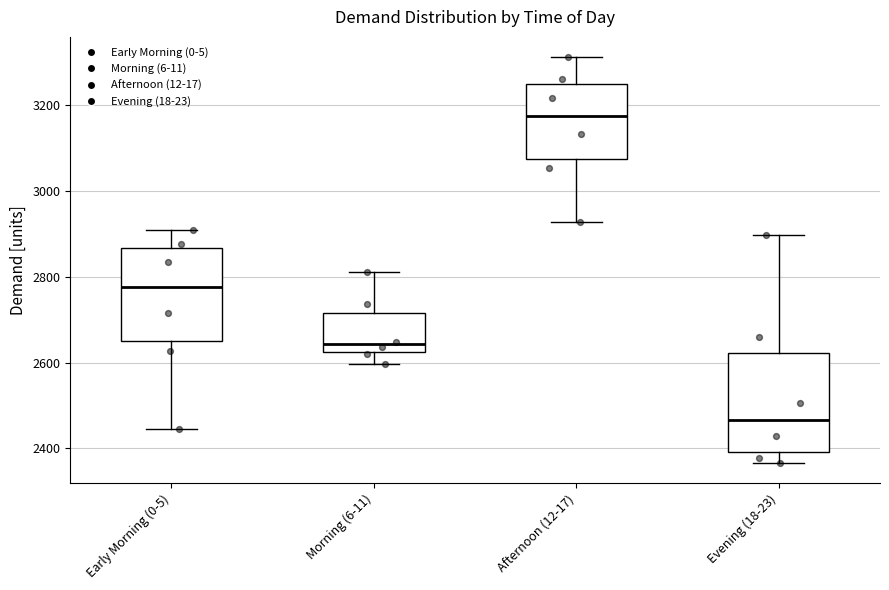

Where does the upper whisker of the box for Evening (18-23) end on the y-axis? The values are not printed on the chart, so give them approximately, as read against the axis.

2900